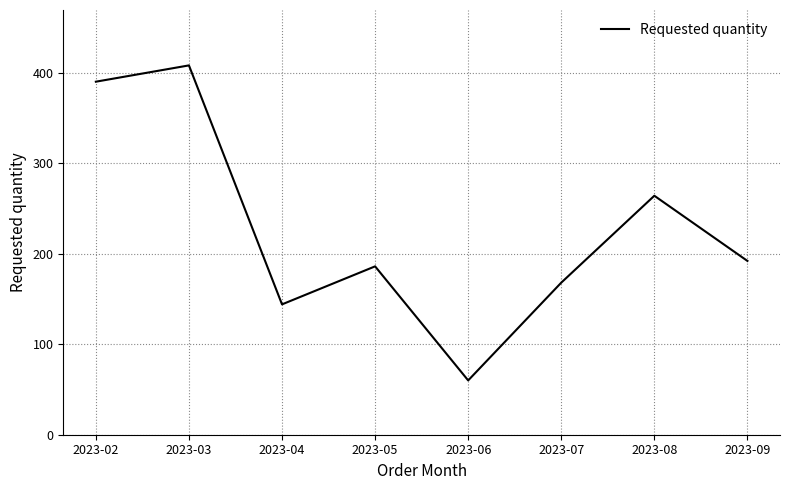

Reading left to right, extract all data points from this chart.

2023-02=390	2023-03=408	2023-04=144	2023-05=186	2023-06=60	2023-07=168	2023-08=264	2023-09=192